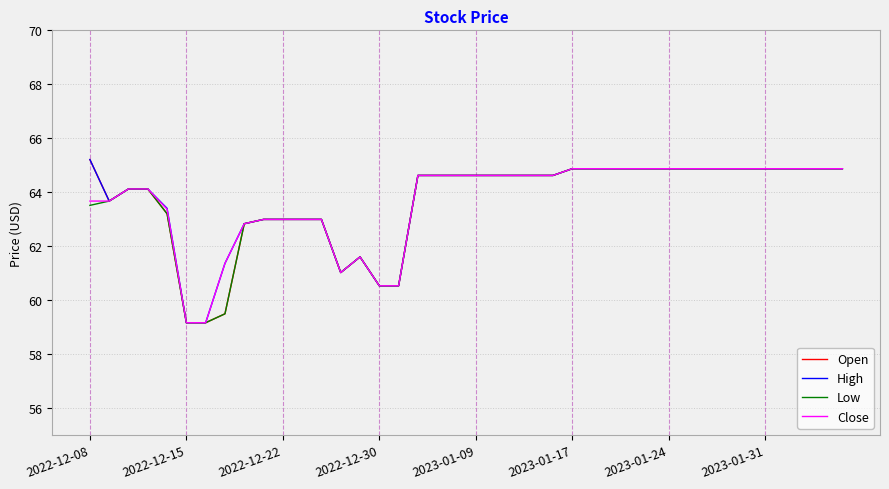

What is the minimum value for Open?

59.2